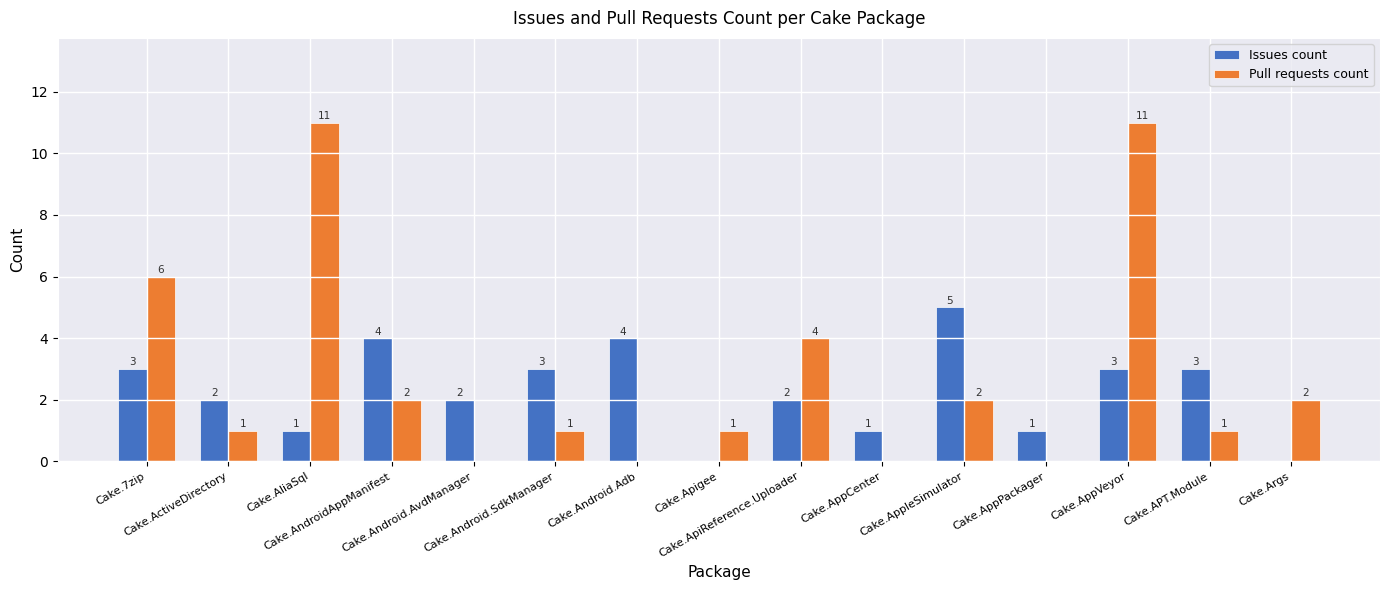

The value of Issues count at Cake.AppVeyor is 5. True or false?

False